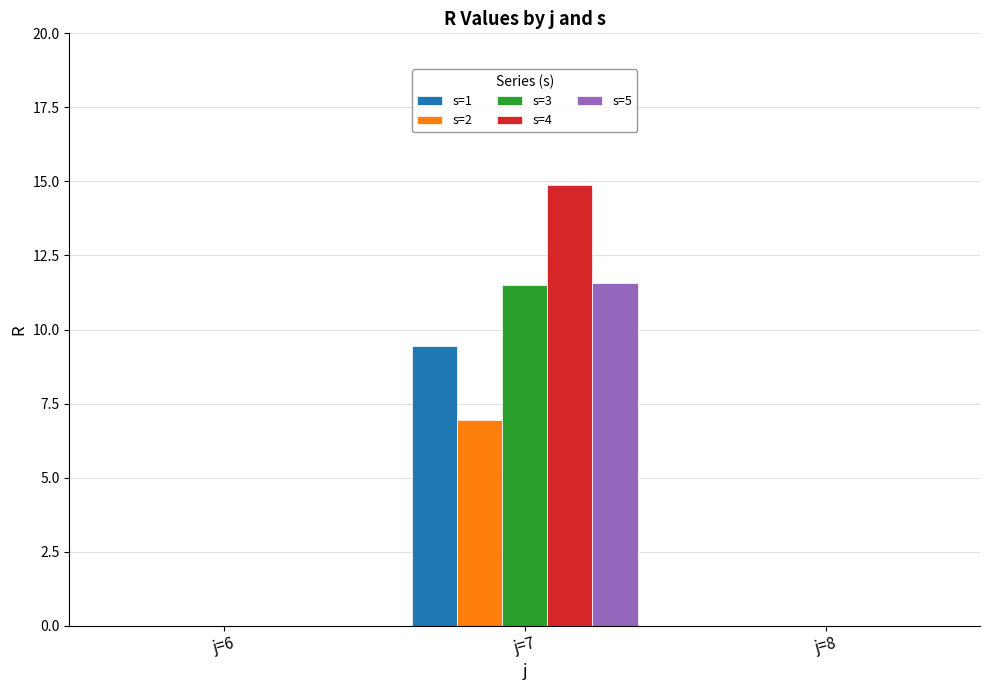

Reading right to left, transcribe all the data shown in this chart.

s=1: 0.0	9.4	0.0
s=2: 0.0	6.9	0.0
s=3: 0.0	11.5	0.0
s=4: 0.0	14.9	0.0
s=5: 0.0	11.6	0.0